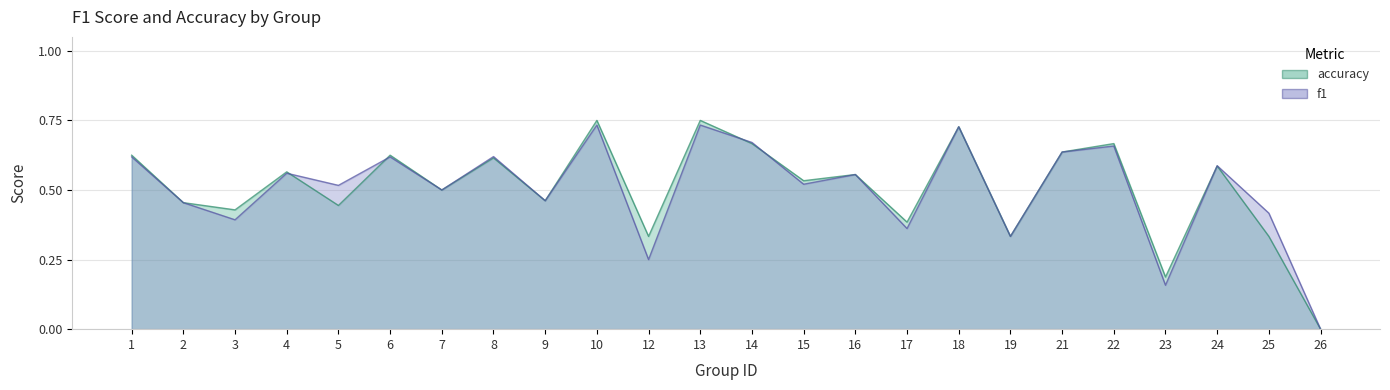

Which series has the largest total across all categories?

accuracy